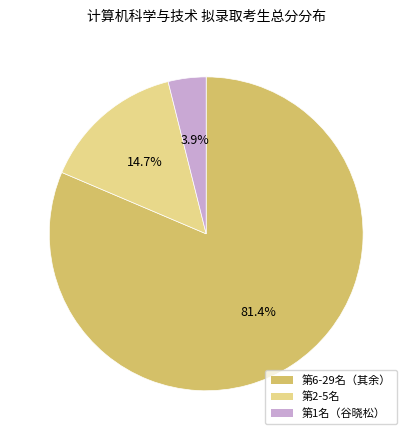

Is there any slice that represents more than half of the pie?

Yes